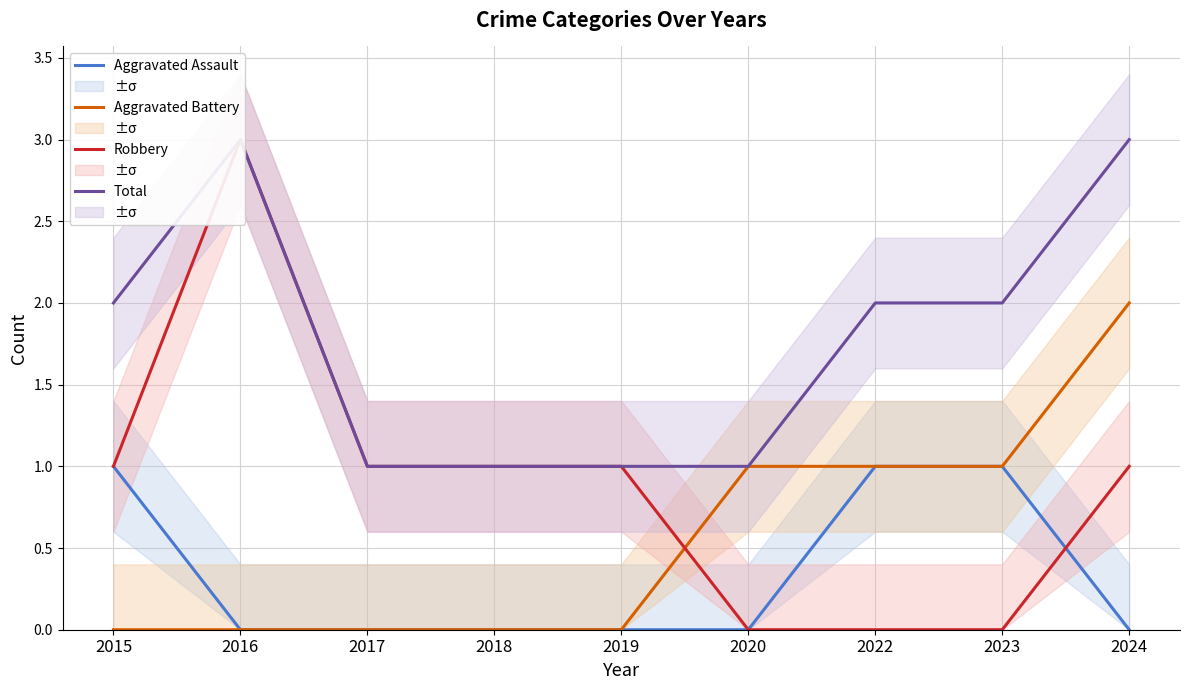

What is the difference between the maximum and minimum values in the Total series?

2